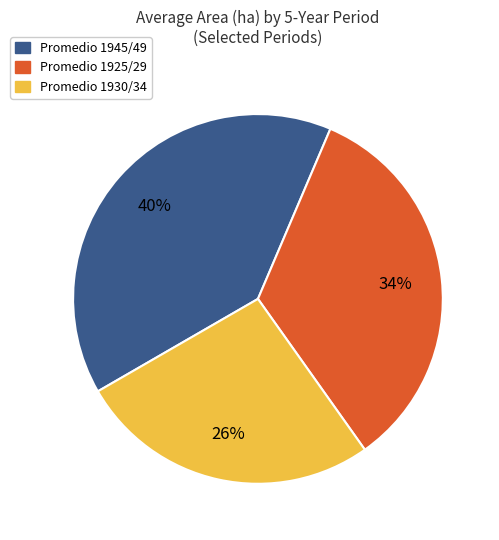

To the nearest percent, what is the average slice percentage?

33%